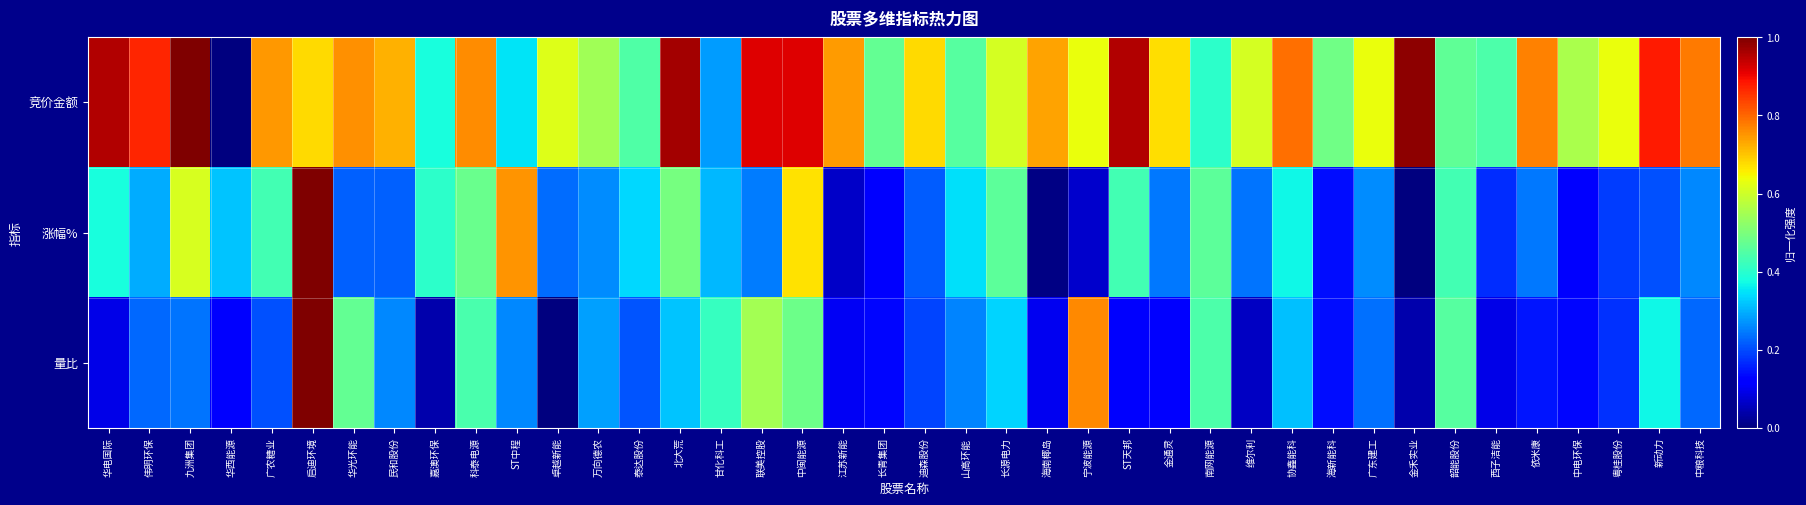

Which series has the largest total across all categories?

竞价金额